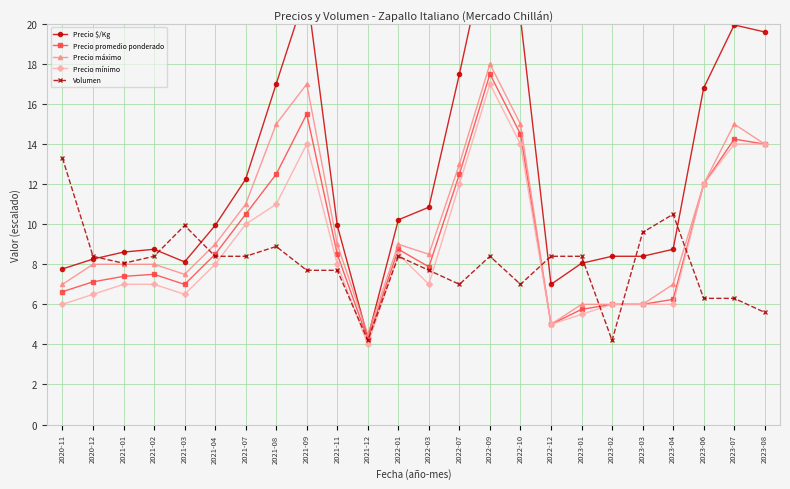

Where is the first local minimum for Volumen?

2021-01